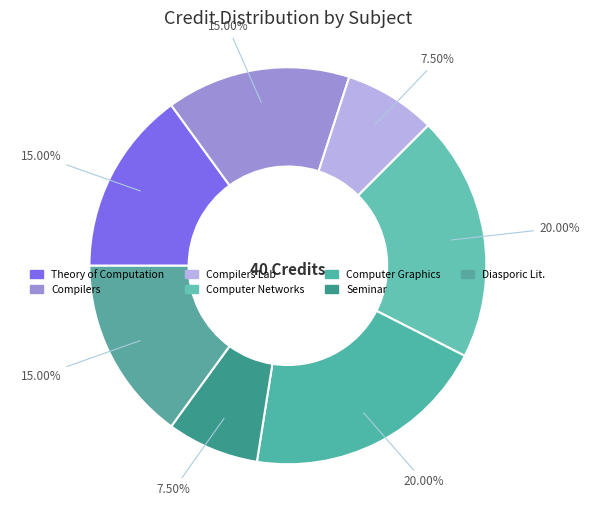

Is there any slice that represents more than half of the pie?

No